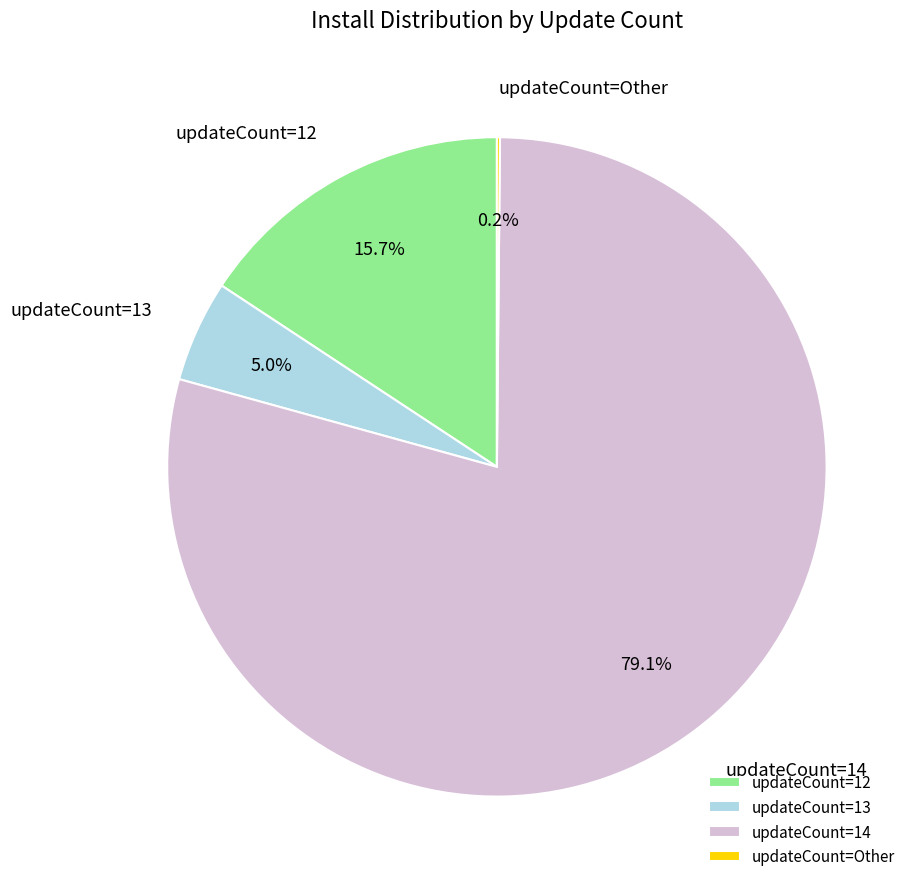

Between updateCount=13 and updateCount=12, which is larger?

updateCount=12